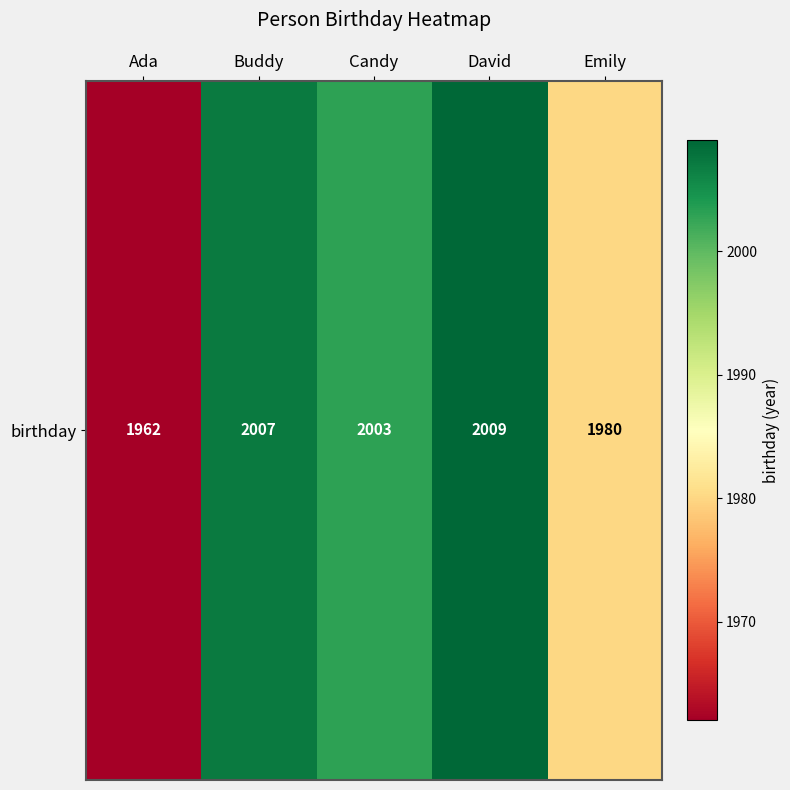

What is the minimum value shown in the chart?

1962